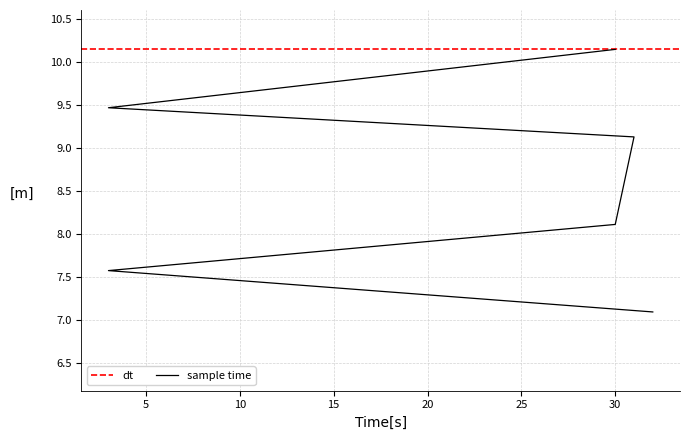

How many categories are shown in the chart?

6